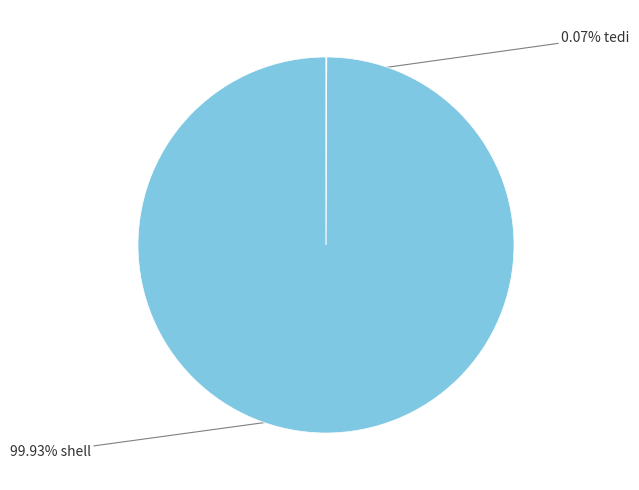

Rank the categories by value from highest to lowest.

shell, tedi